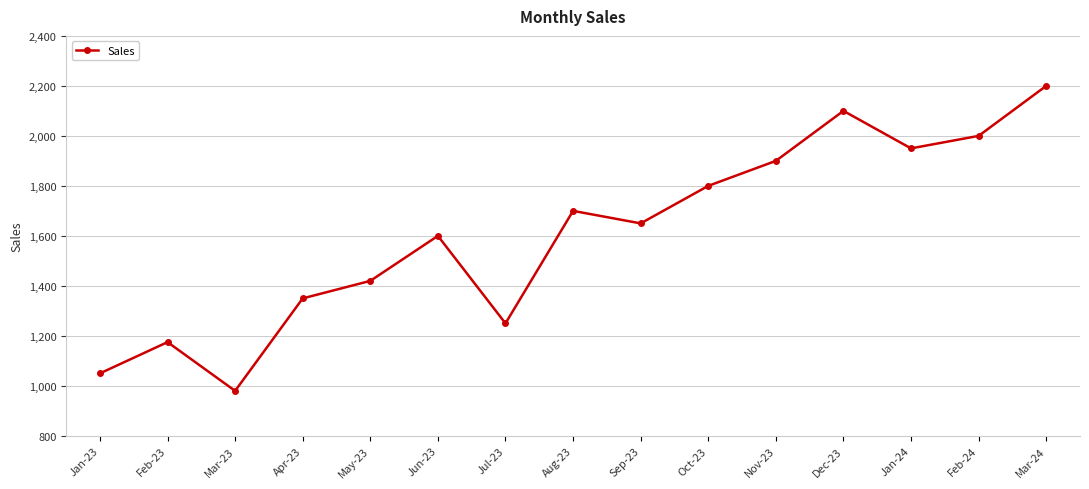

At which category does the data reach its first local peak?

Feb-23